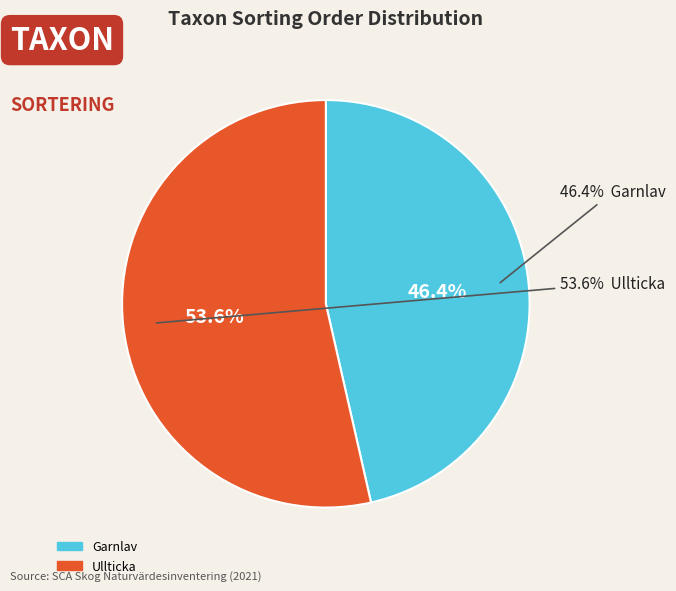

Count the number of slices in the pie.

2